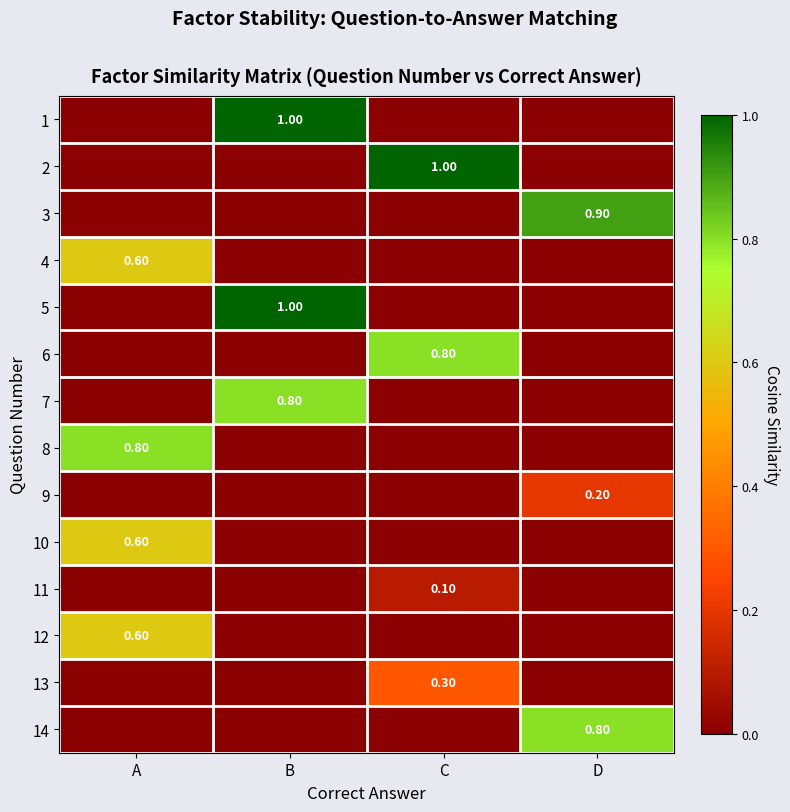

At how many categories does at least one series exceed 0?

4